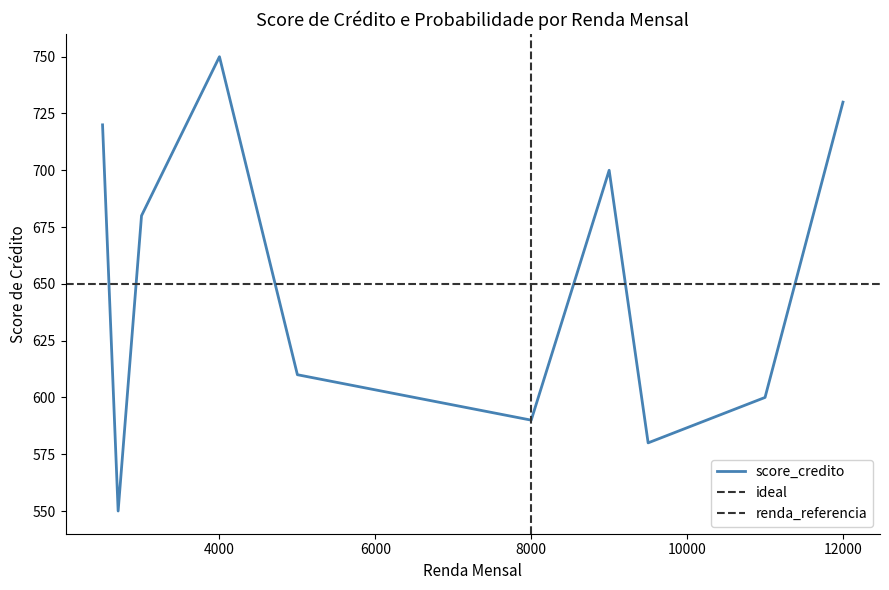

What is the difference between the second highest and second lowest values?

150